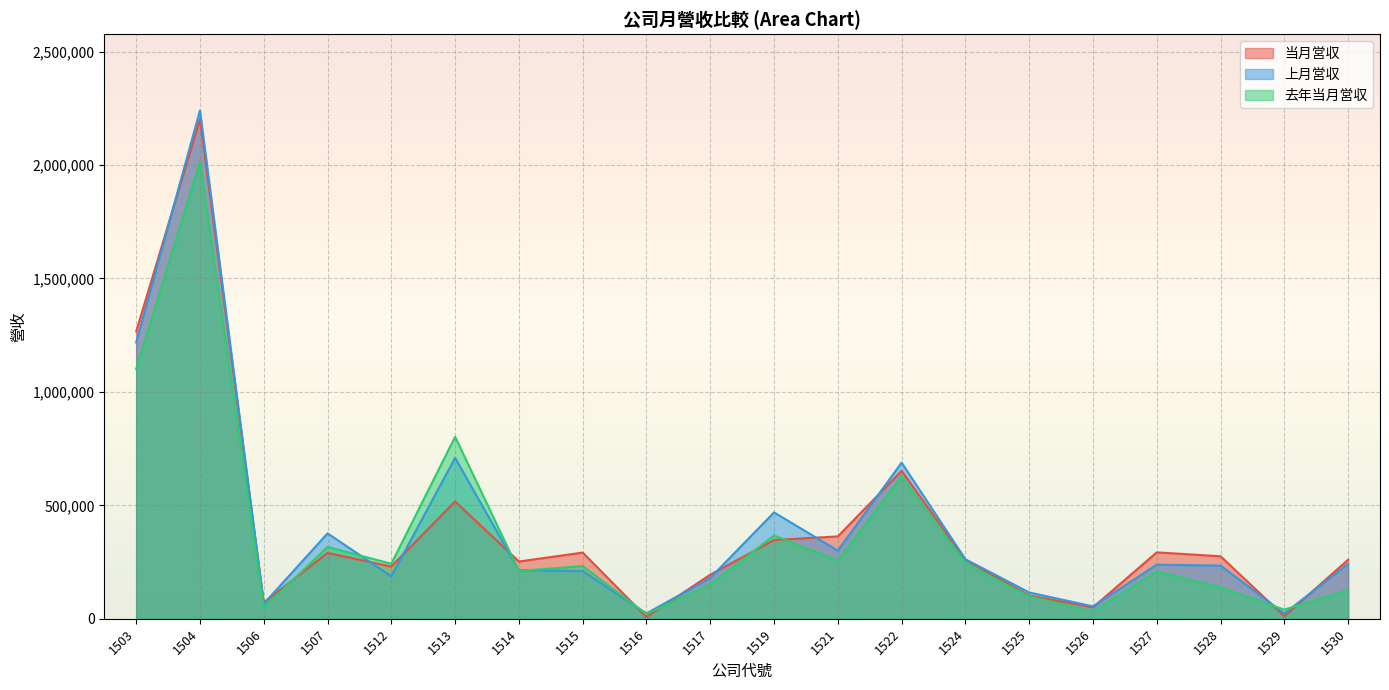

How many lines are shown in the chart?

3